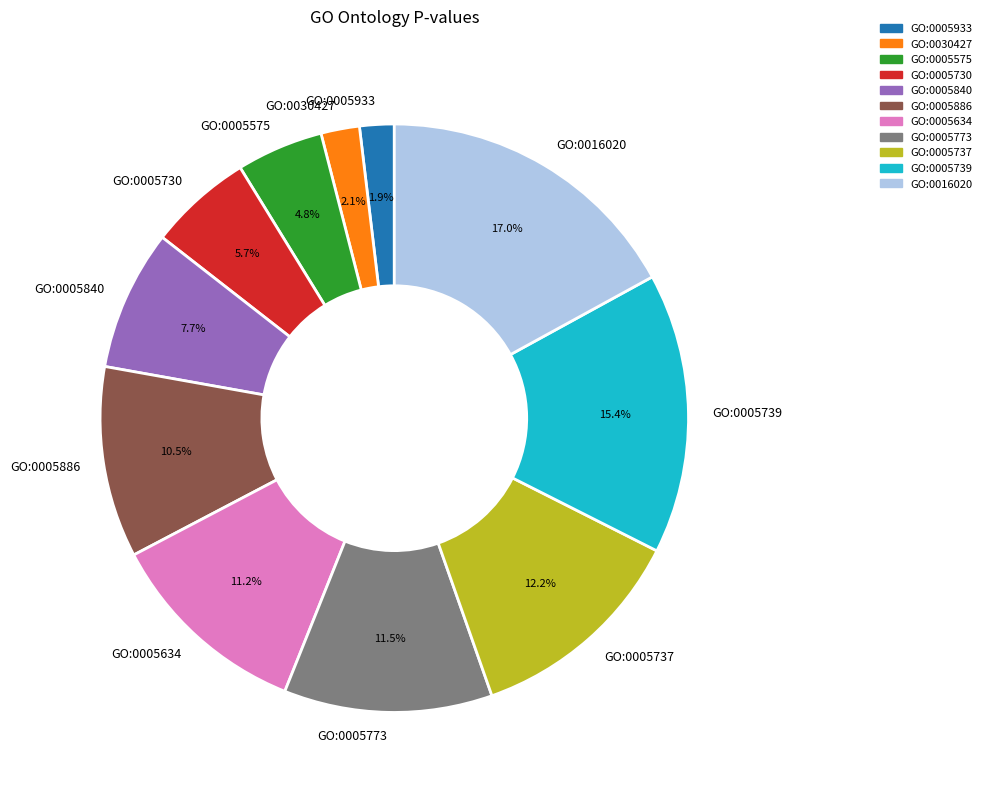

Does GO:0005933 represent more than half of the total?

No